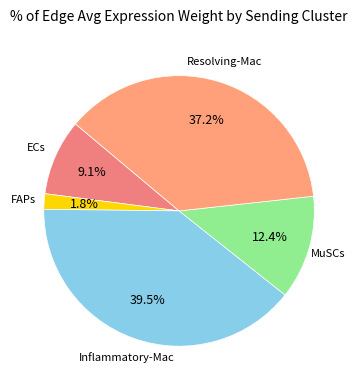

Which category has the smallest portion of the pie?

FAPs